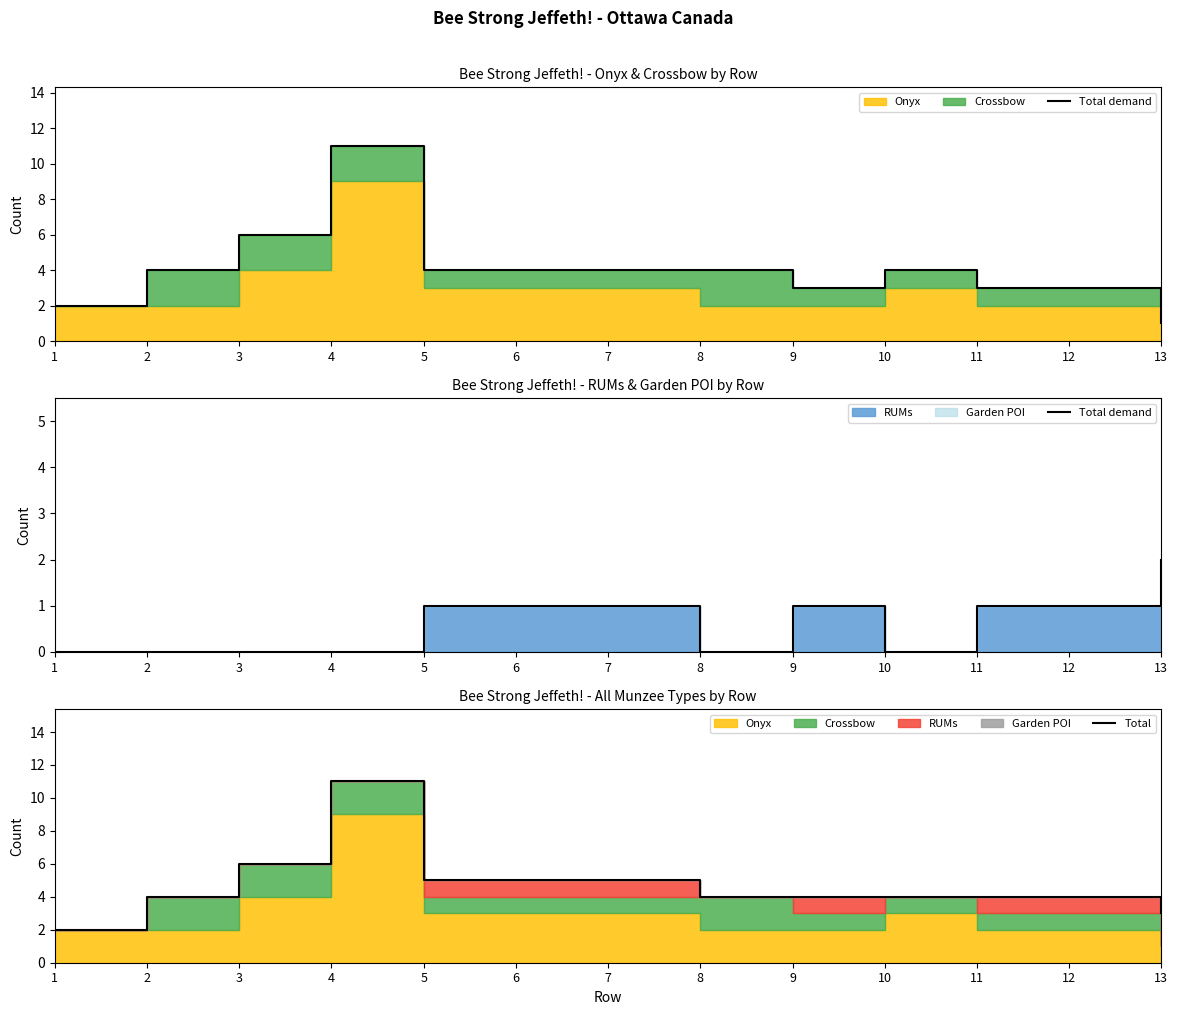

What is the spread (max minus min) of values at 7?

4